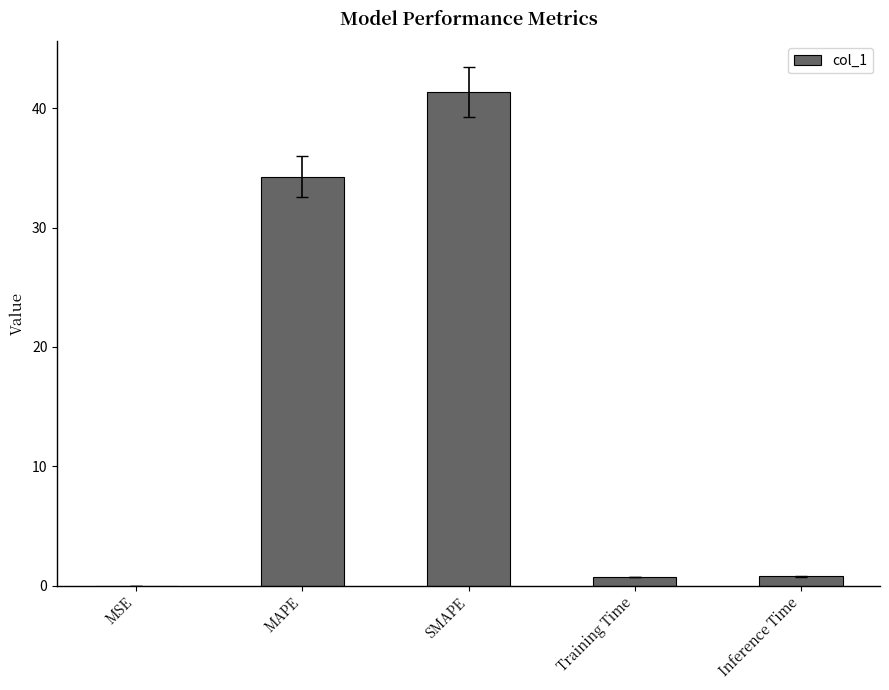

What is the sum of all values?

77.2